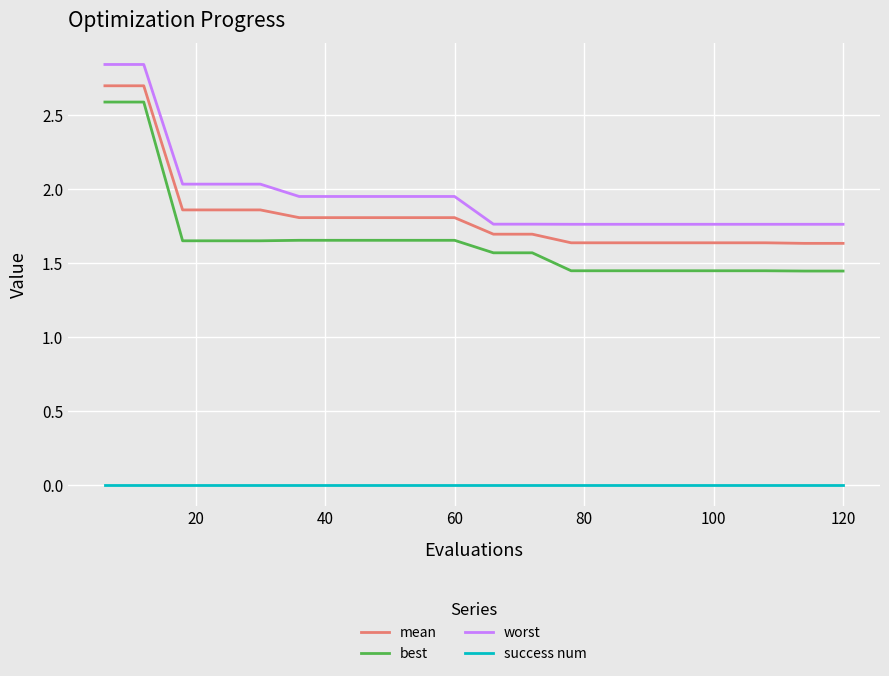

What is the maximum value for mean?

2.7